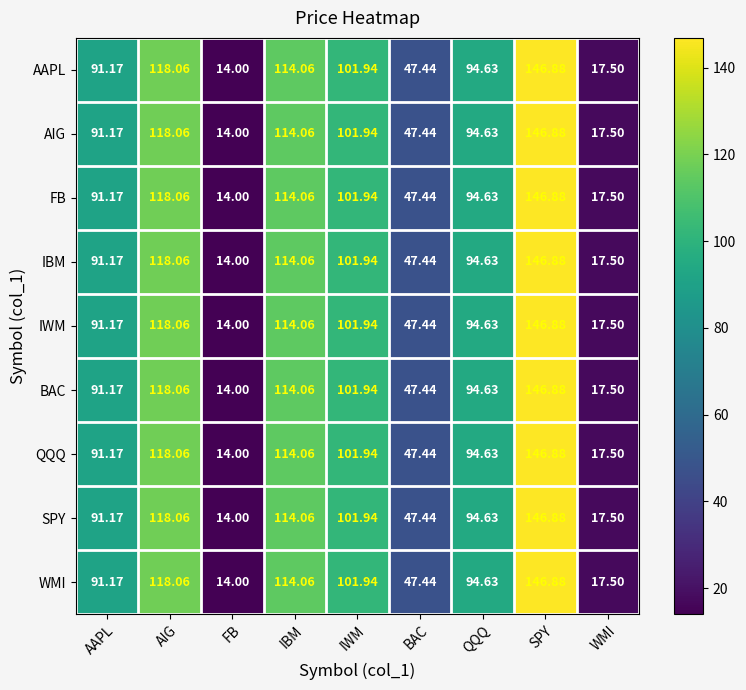

Which label corresponds to the smallest value in the chart?

FB